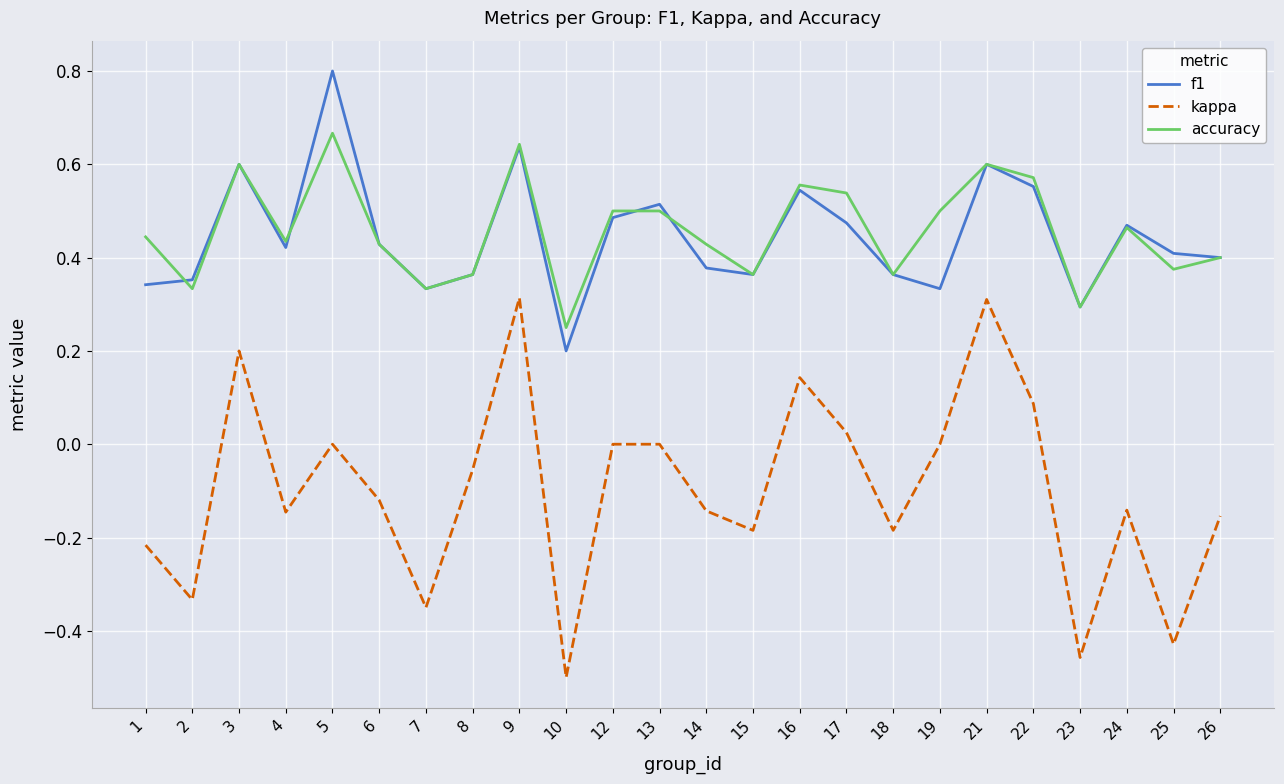

Is the value of accuracy at 21 greater than the value of f1 at 15?

Yes